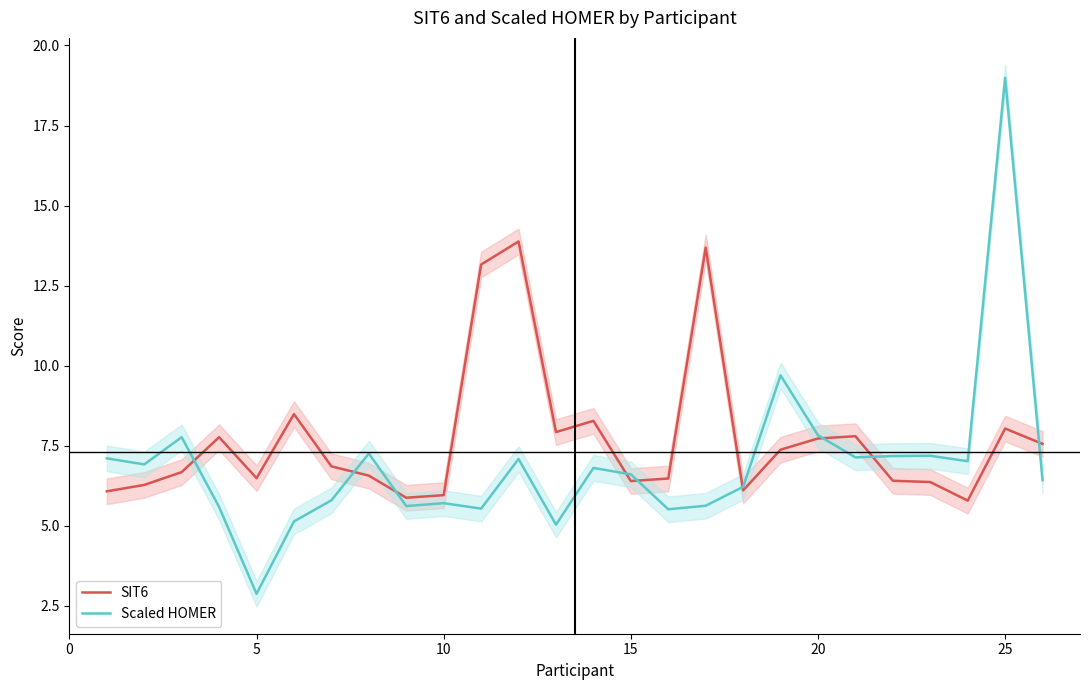

How many interior local peaks does the SIT6 series have?

7